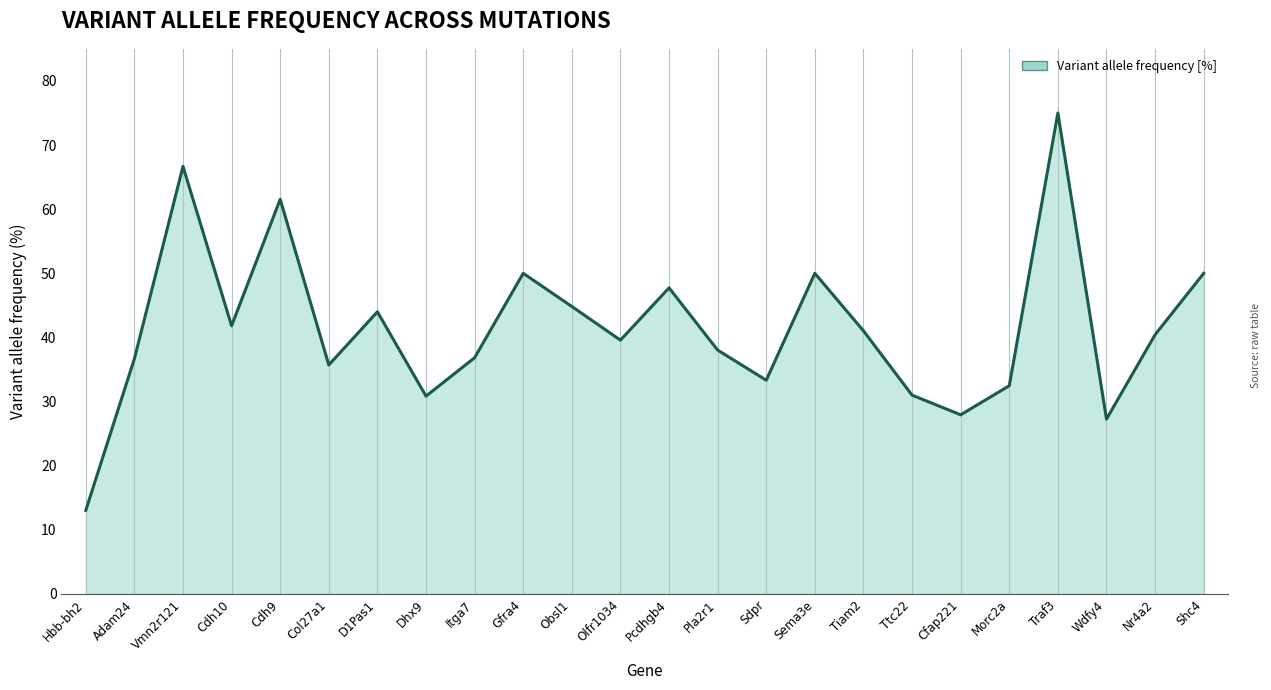

What is the difference between the values at Traf3 and Vmn2r121?

8.3